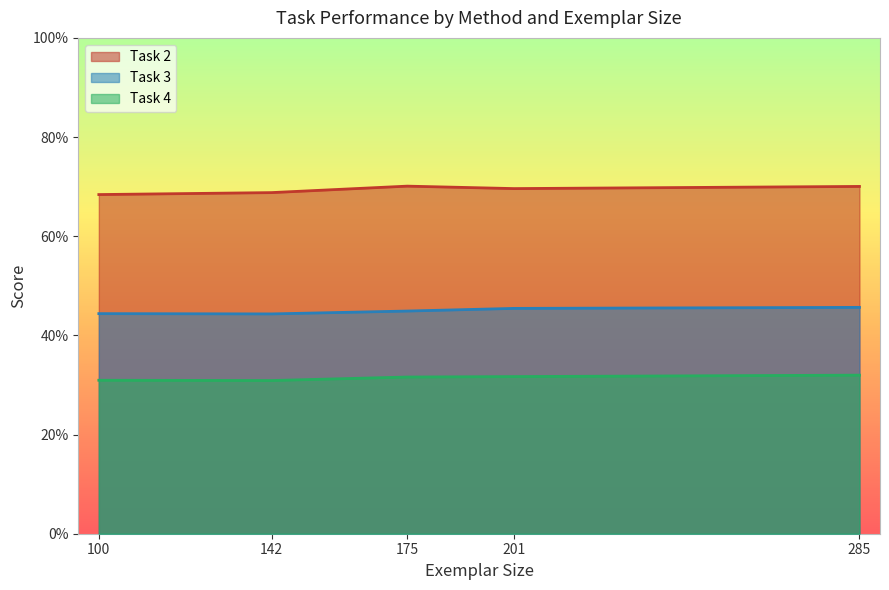

True or false: Task 2 and Task 4 cross at least once.

False